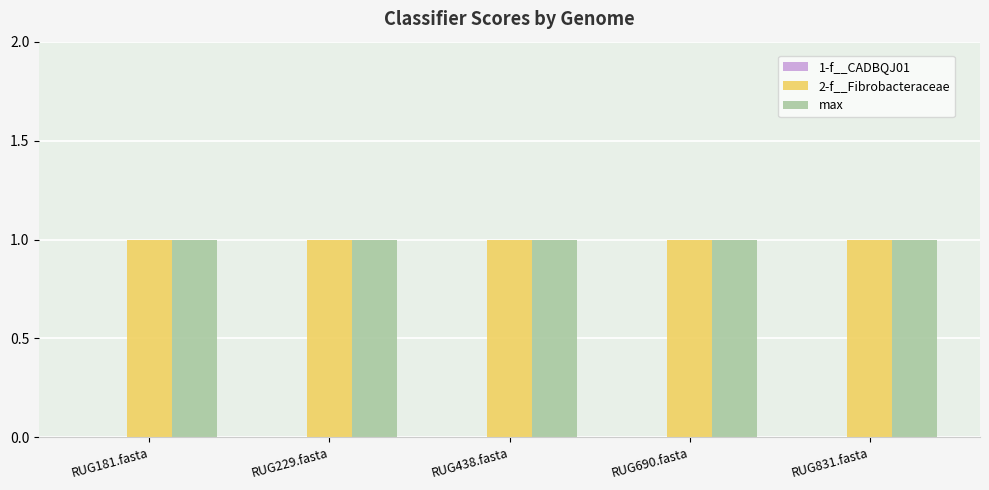

The value of max at RUG181.fasta is 1. True or false?

True